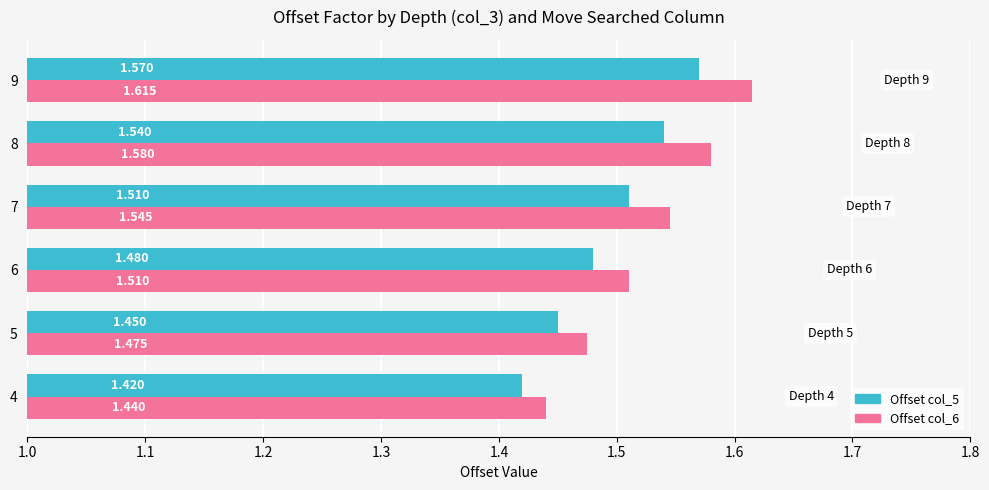

At which label does Offset col_5 reach its minimum?

4